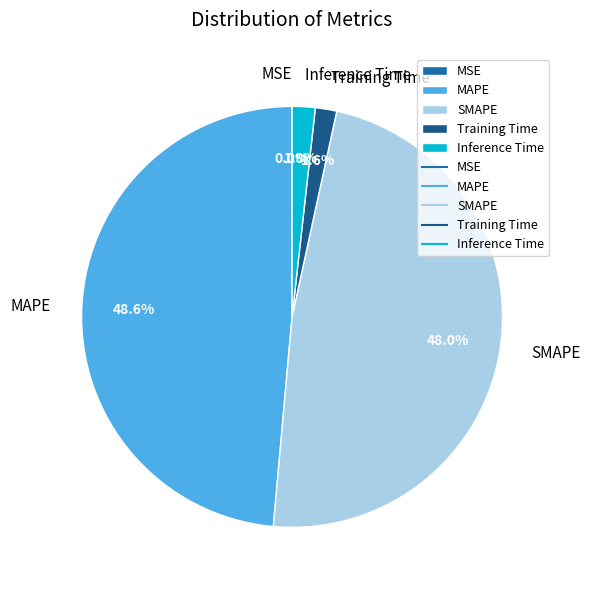

How much of the chart is everything except Training Time?

98.4%